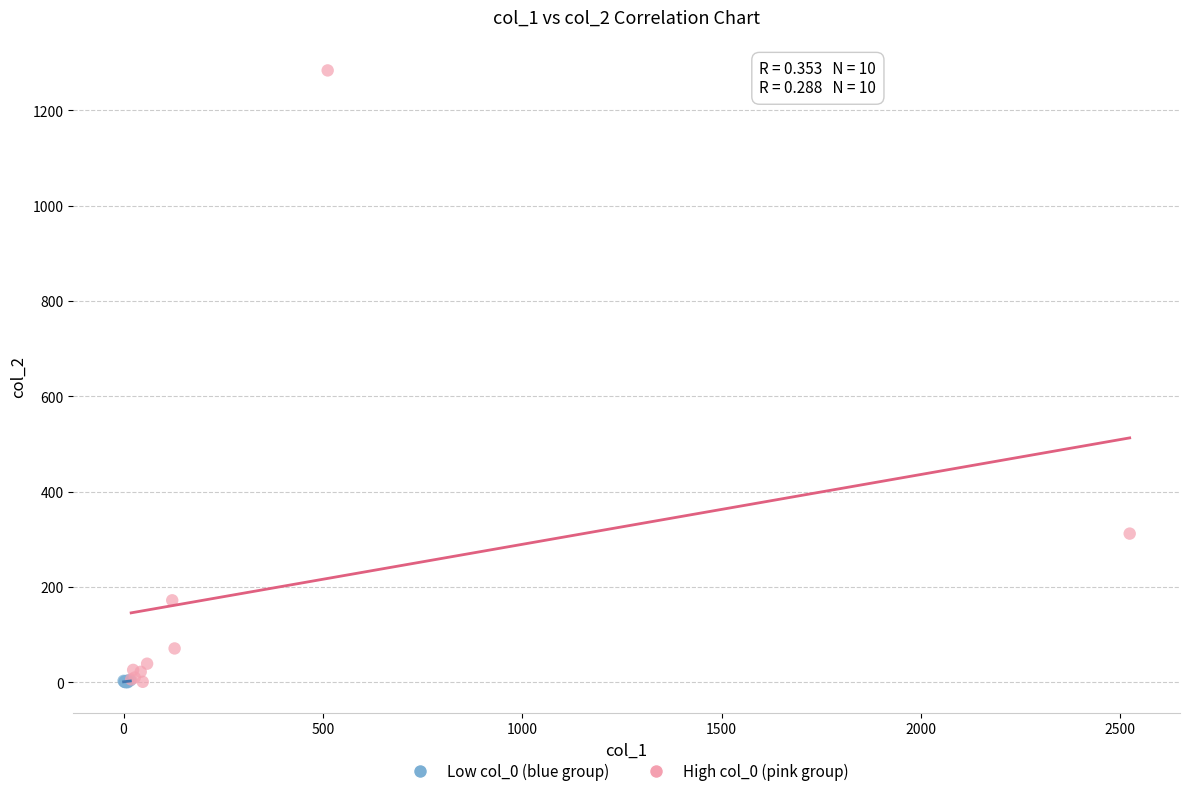

Which series has the largest Y range (max minus min)?

High col_0 (pink group)